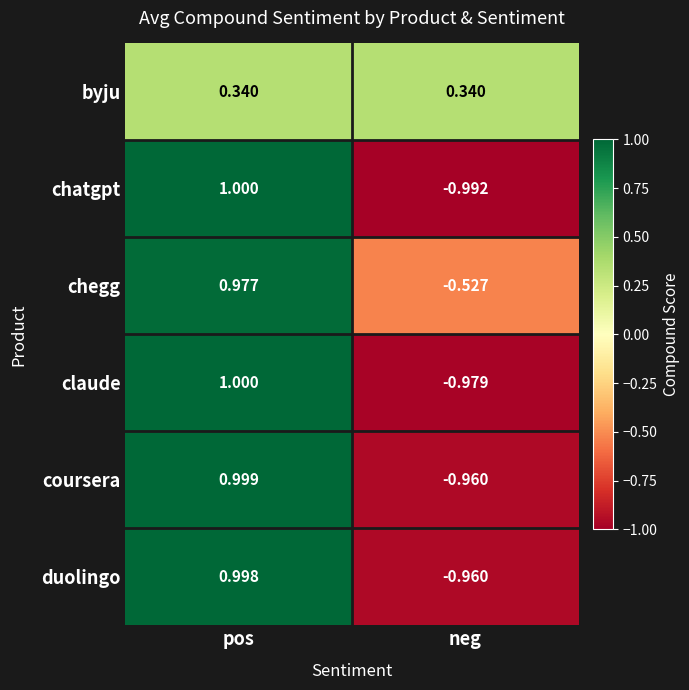

At which label does chegg first exceed 0?

pos